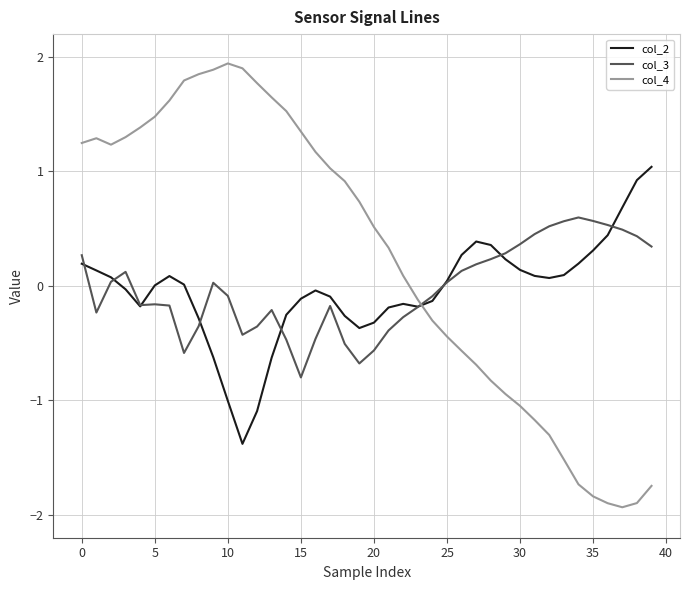

Rank the series by their maximum value, from highest to lowest.

col_4, col_2, col_3